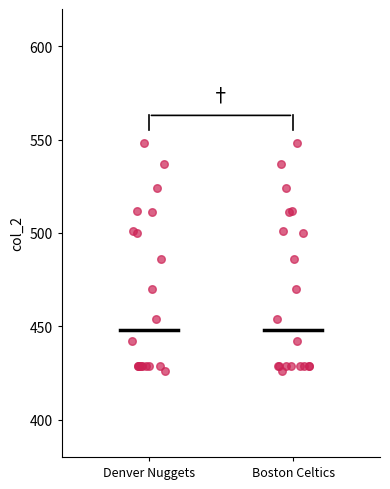

Reading left to right, read every box against the y-axis: the position of its median line, the range the box covers, and the ends of its whiskers. The values are not printed on the chart, so give them approximately, as read against the axis.

Denver Nuggets: median 450, box 430 to 505, whiskers 425 to 550
Boston Celtics: median 450, box 430 to 505, whiskers 425 to 550